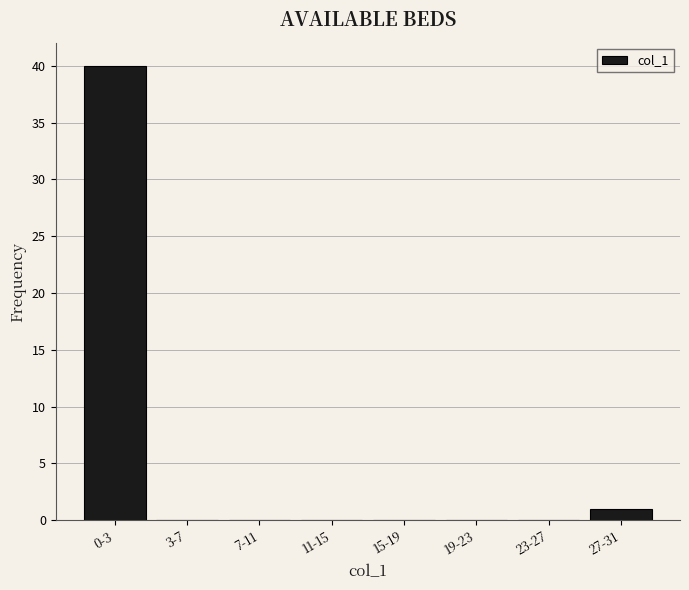

Reading right to left, extract all data points from this chart.

27-31=1	23-27=0	19-23=0	15-19=0	11-15=0	7-11=0	3-7=0	0-3=40